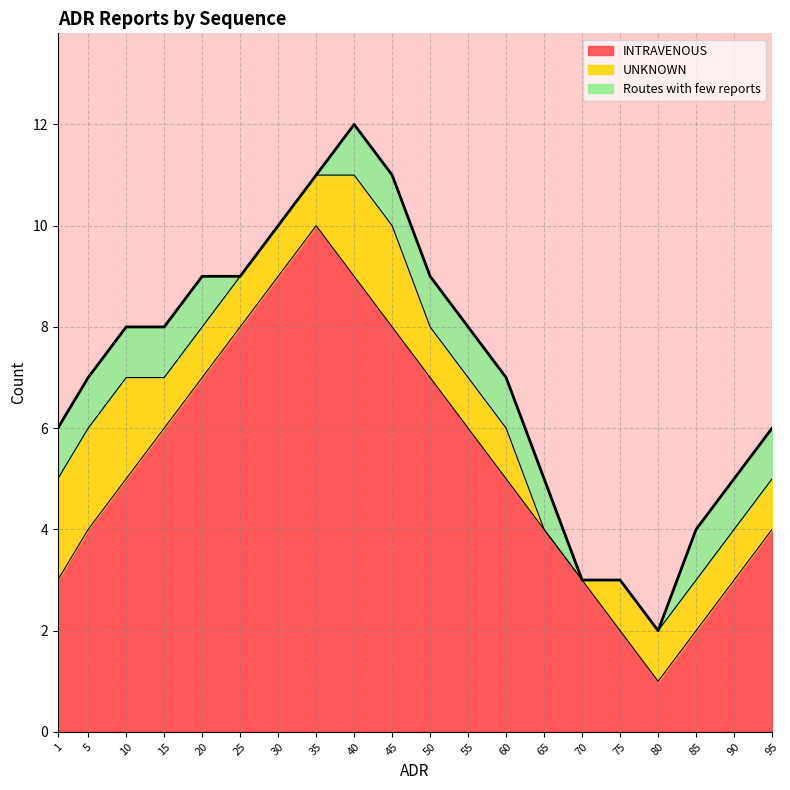

At which label does INTRAVENOUS reach its peak?

35